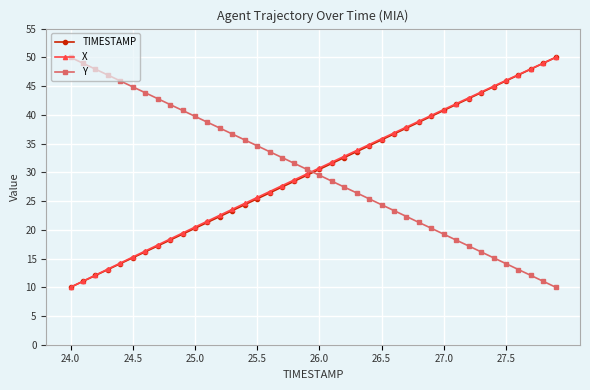

What is the minimum value for X?

10.0